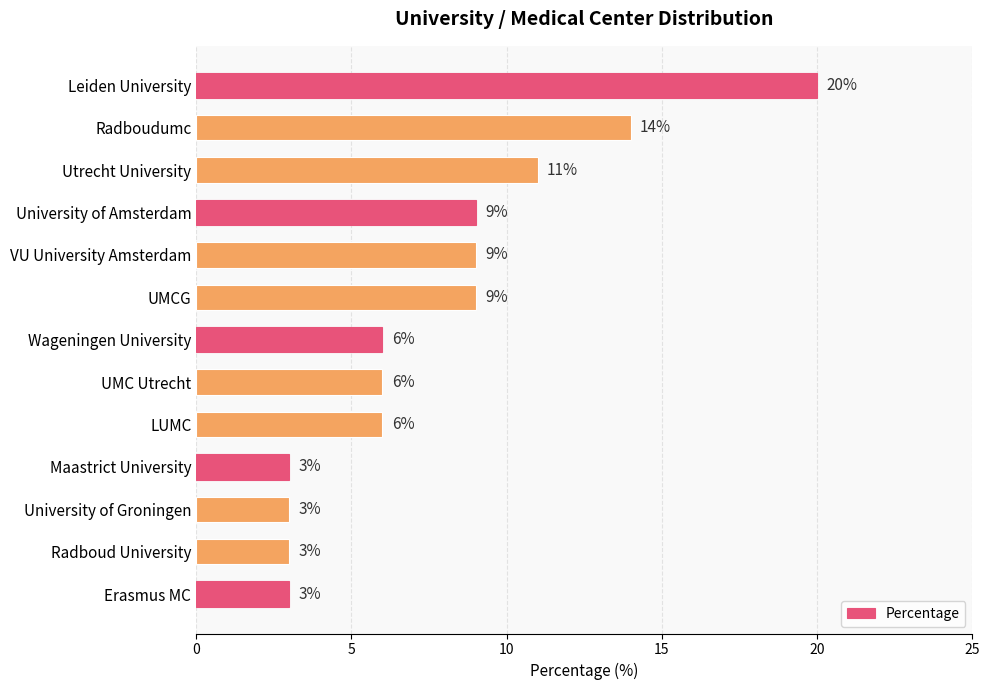

What is the ratio of the value at University of Amsterdam to the value at Radboudumc?

0.6